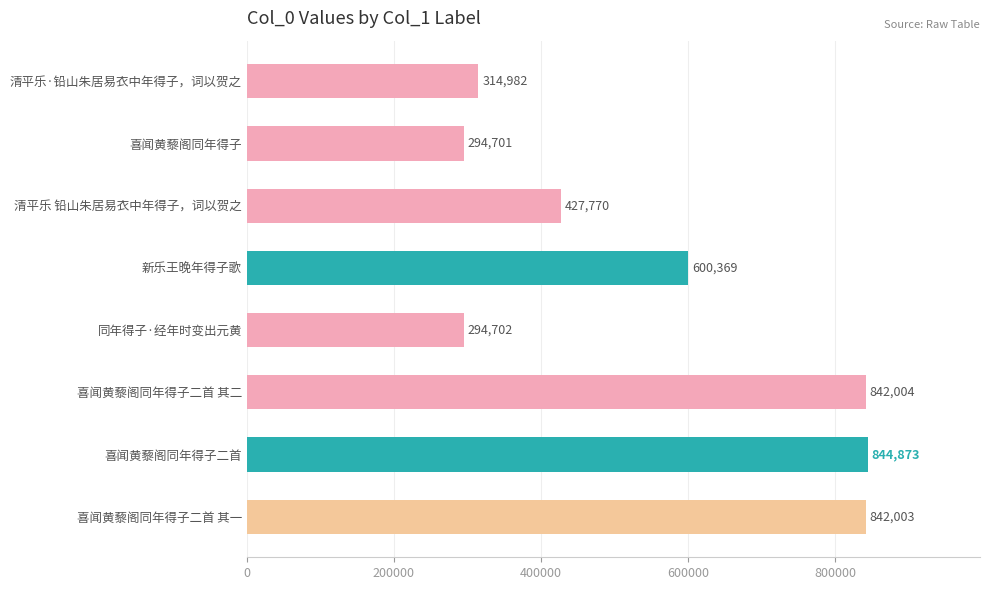

How many values are below 600369?

4